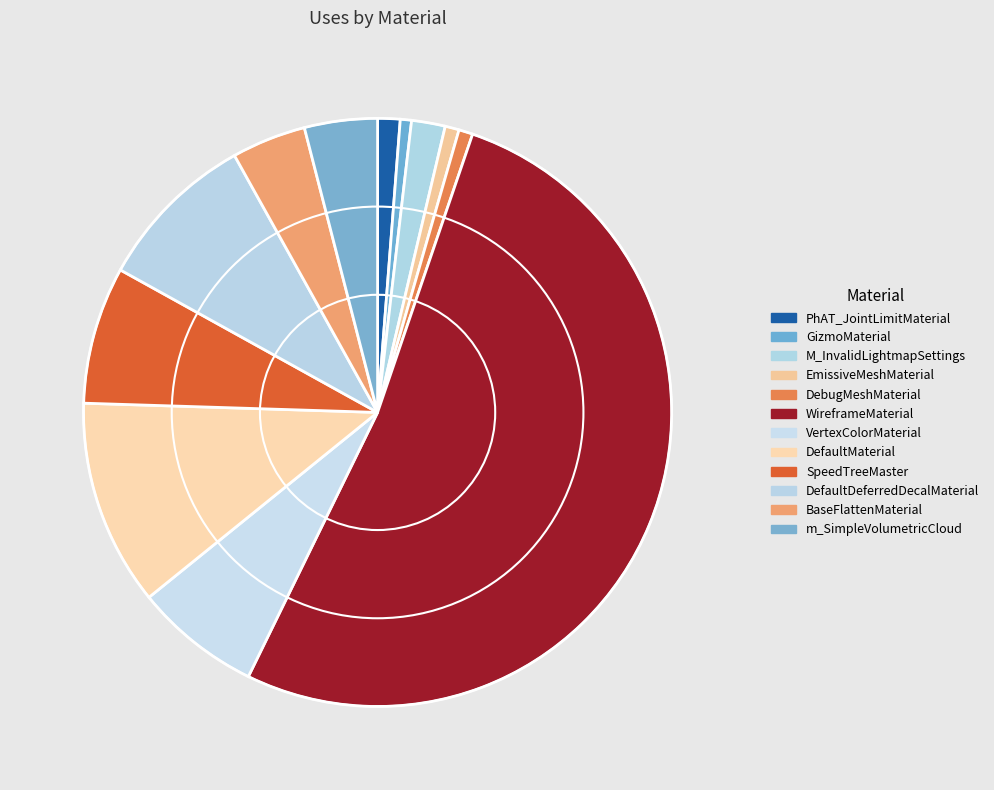

The GizmoMaterial slice represents 1% of the pie. True or false?

True